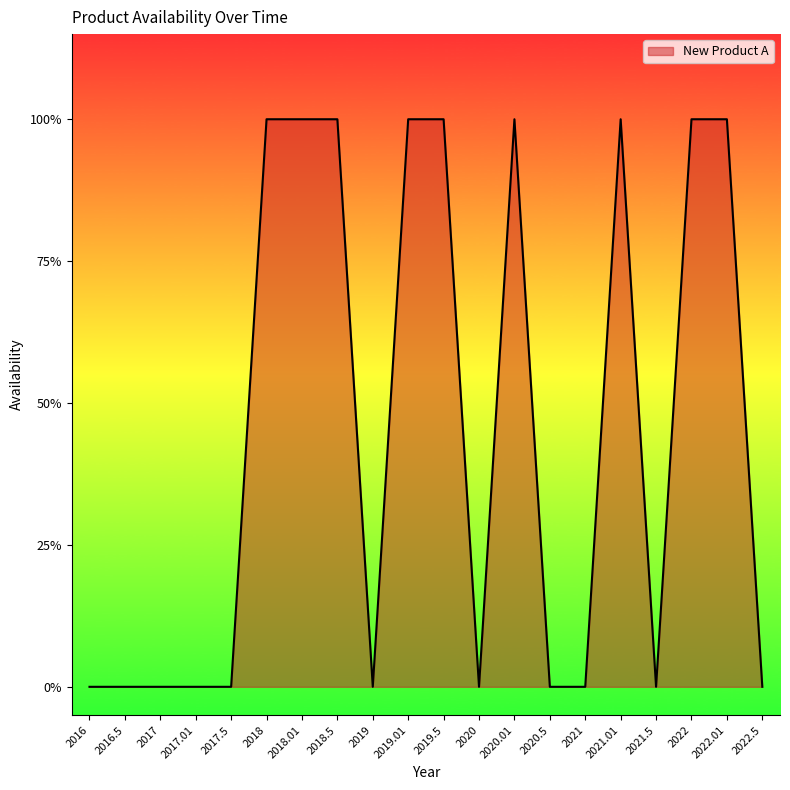

Is this an area chart (filled region under the line)?

Yes